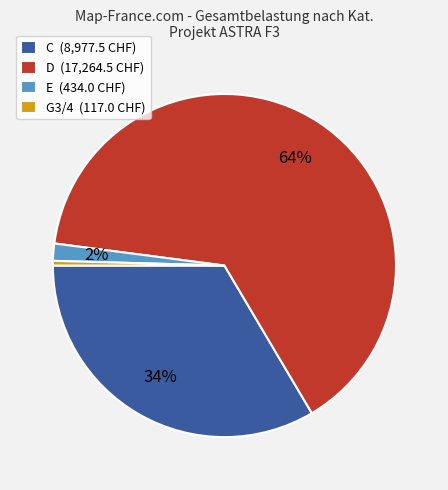

To the nearest percent, what is the difference between the largest and smallest slice percentages?

64%